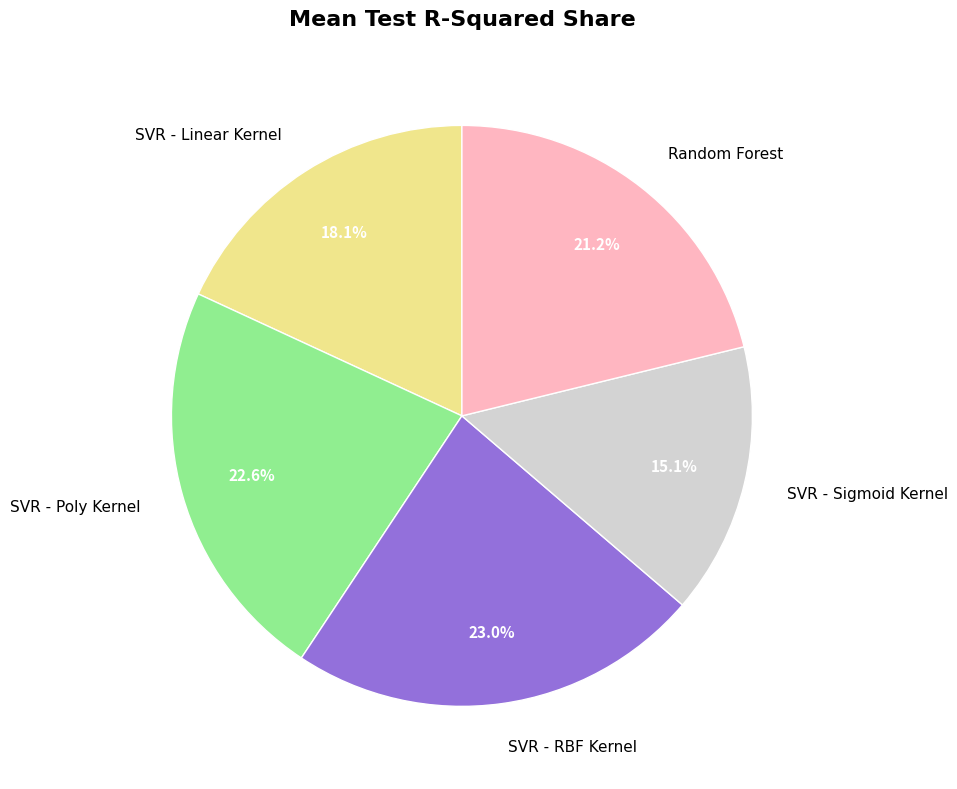

Is it true that SVR - Sigmoid Kernel is 15% of the pie?

True